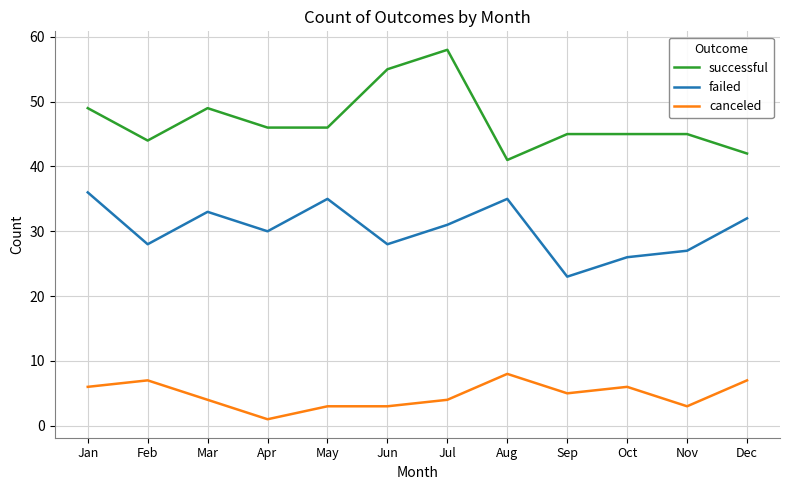

What is the difference between the successful values at Mar and Sep?

4